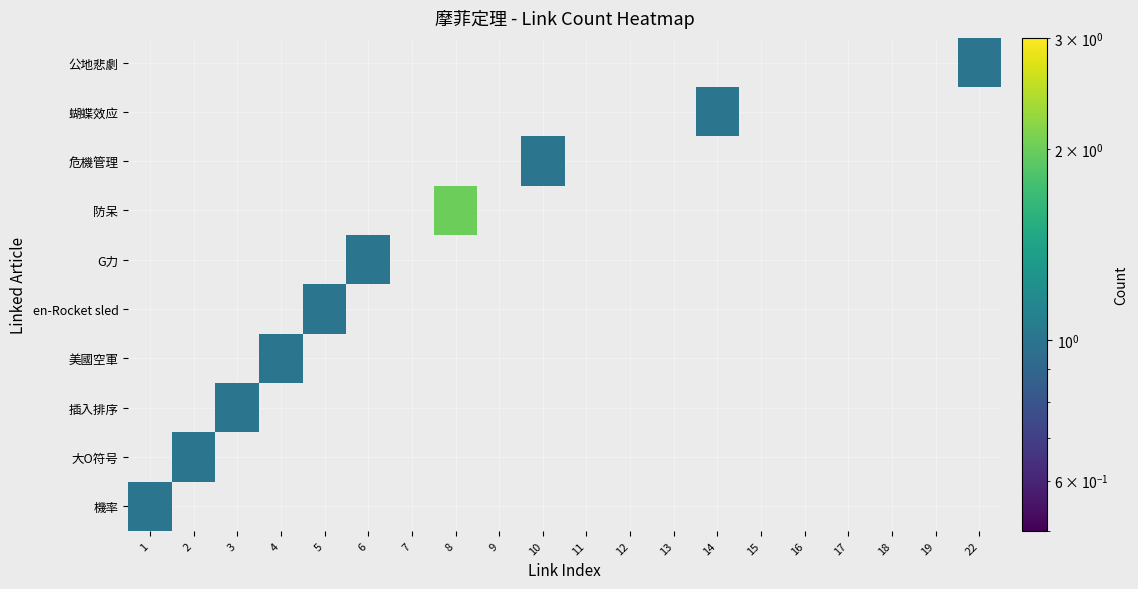

Is it true that 機率 equals 1 at 14?

False